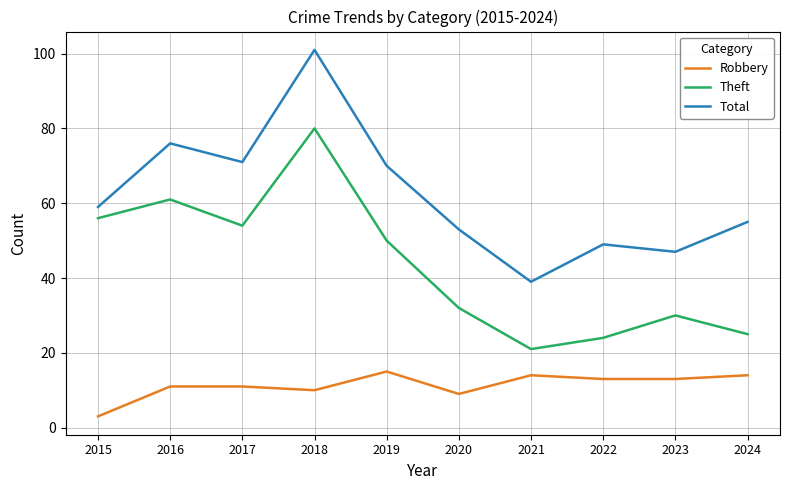

What is the difference between the Total values at 2016 and 2023?

29